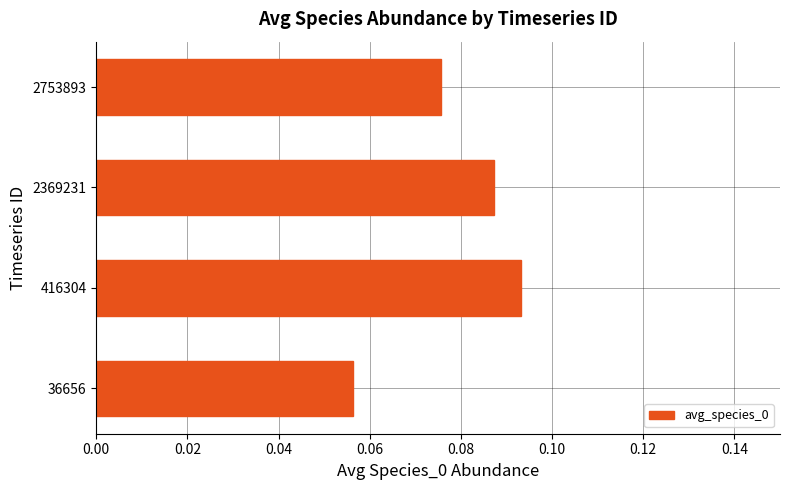

How many bars are there in total?

4